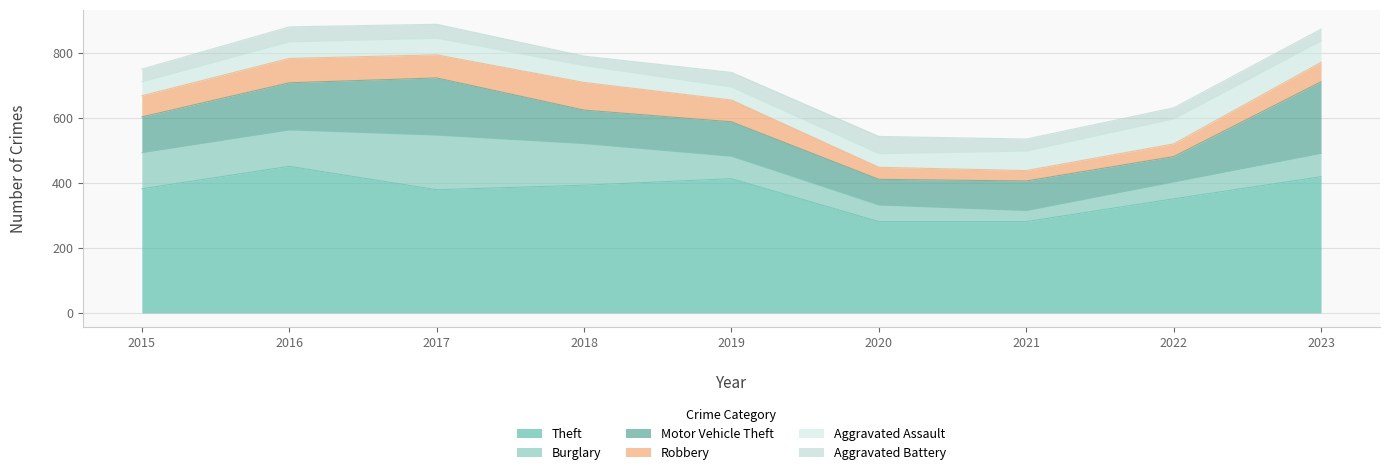

Read the Motor Vehicle Theft value at 2016, to the nearest 10.

140